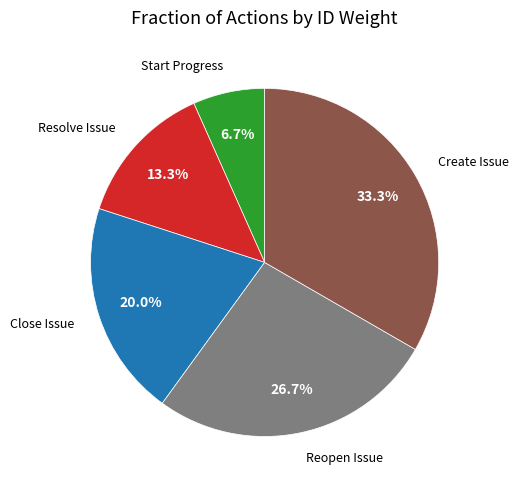

Is there any slice that represents more than half of the pie?

No